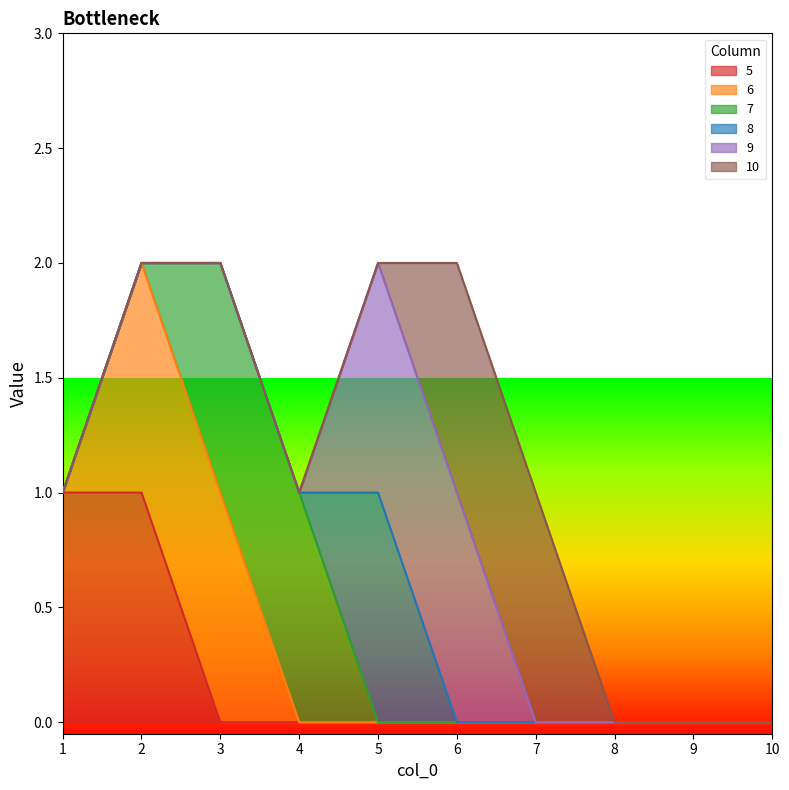

True or false: 6 and 7 cross at least once.

False